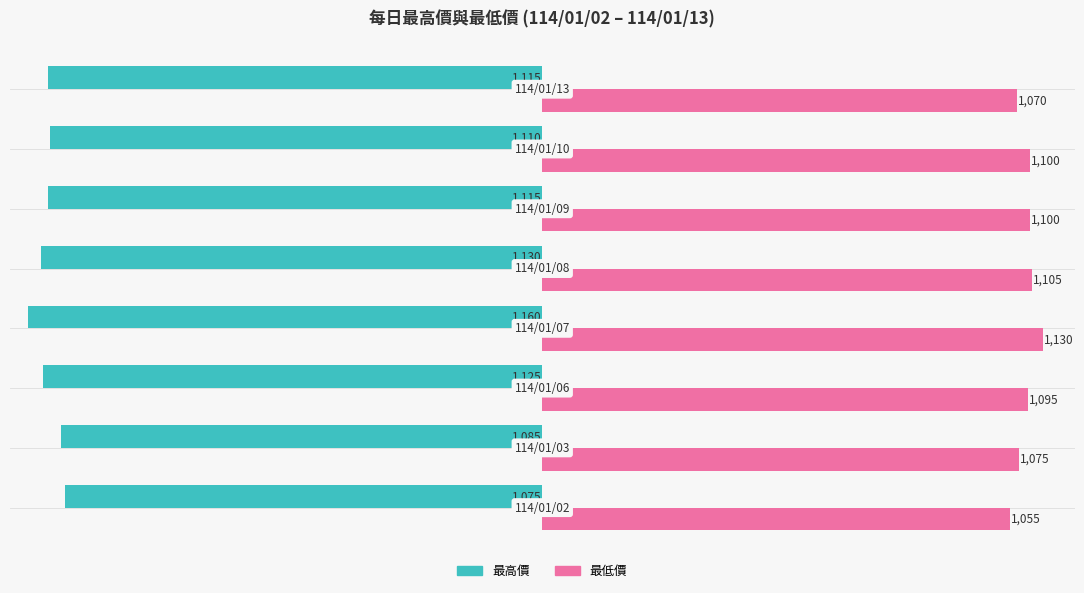

Which series has the largest total across all categories?

最低價